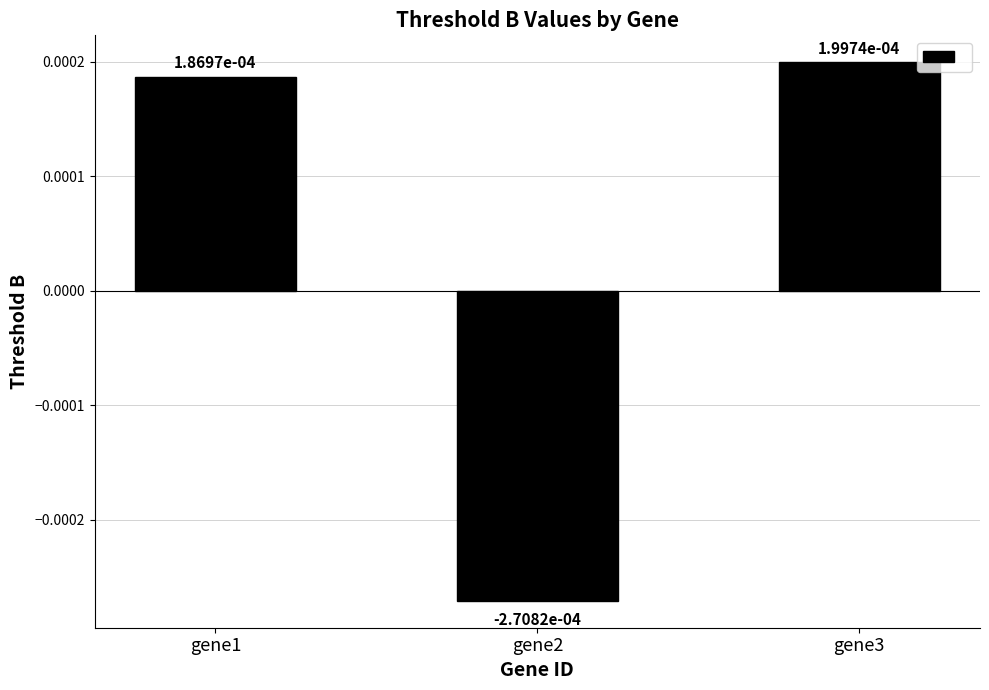

Between gene2 and gene1, which is larger?

gene1